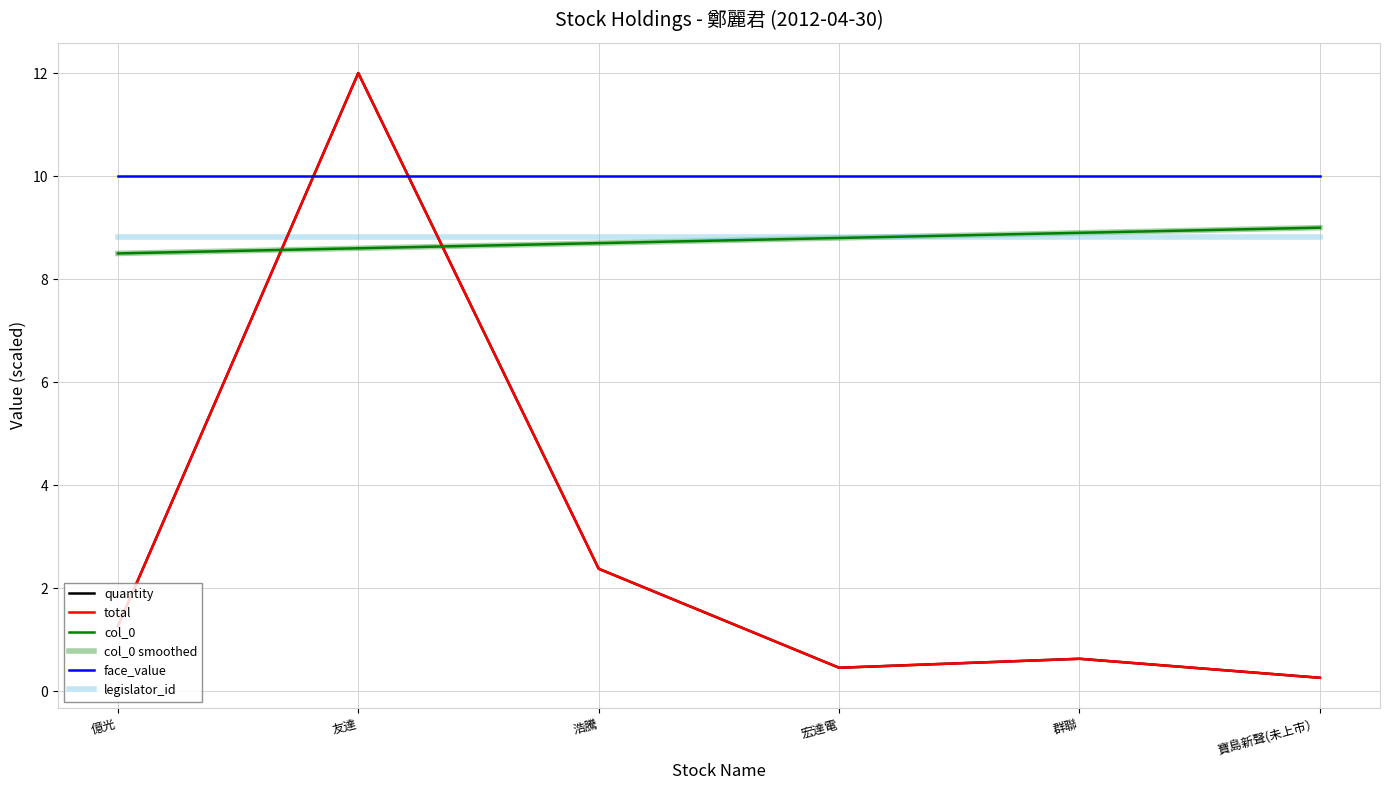

Is this an area chart (filled region under the line)?

No